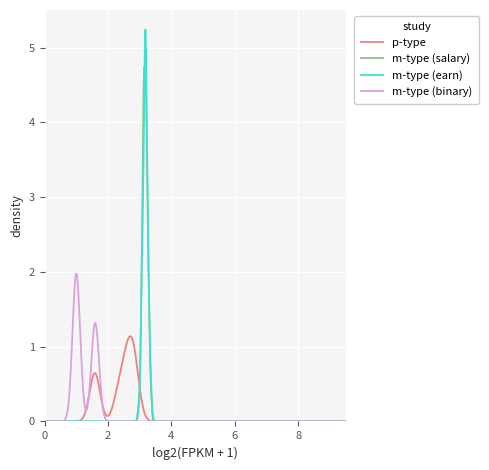

List the series in order of their peak value, lowest first.

p-type, m-type (binary), m-type (salary), m-type (earn)